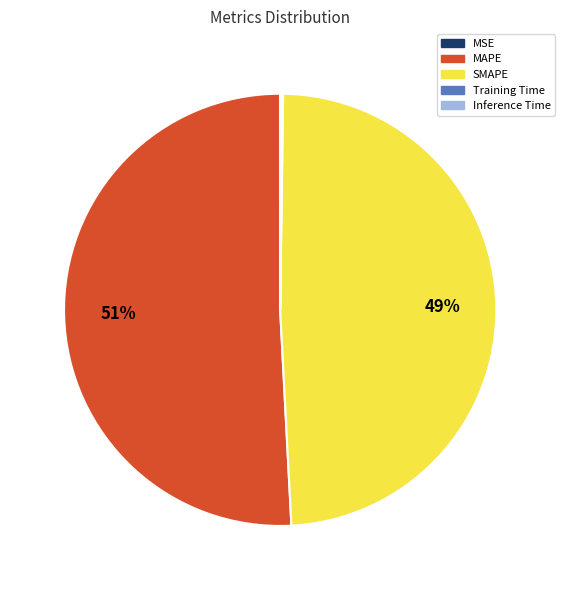

Is it true that SMAPE is 49% of the pie?

True